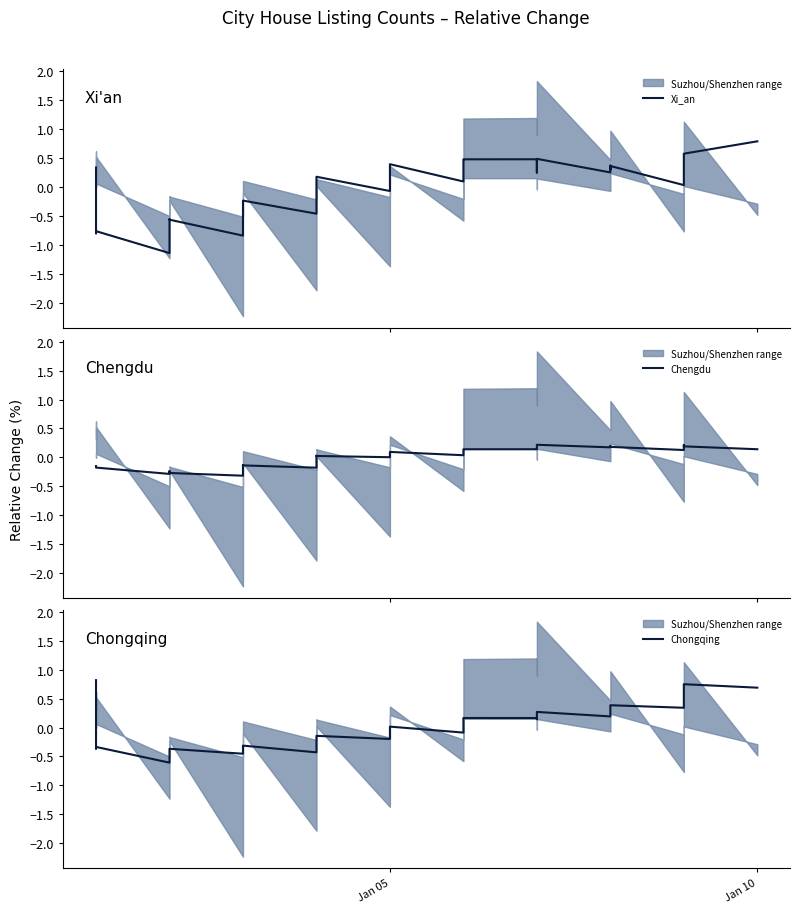

Which series has the largest total across all categories?

Chongqing